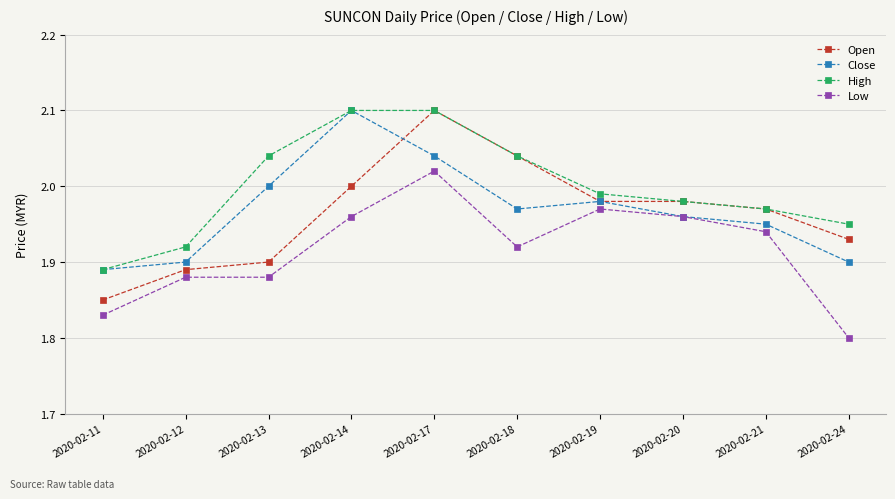

True or false: Low has a value of 2.6 at 2020-02-14.

False